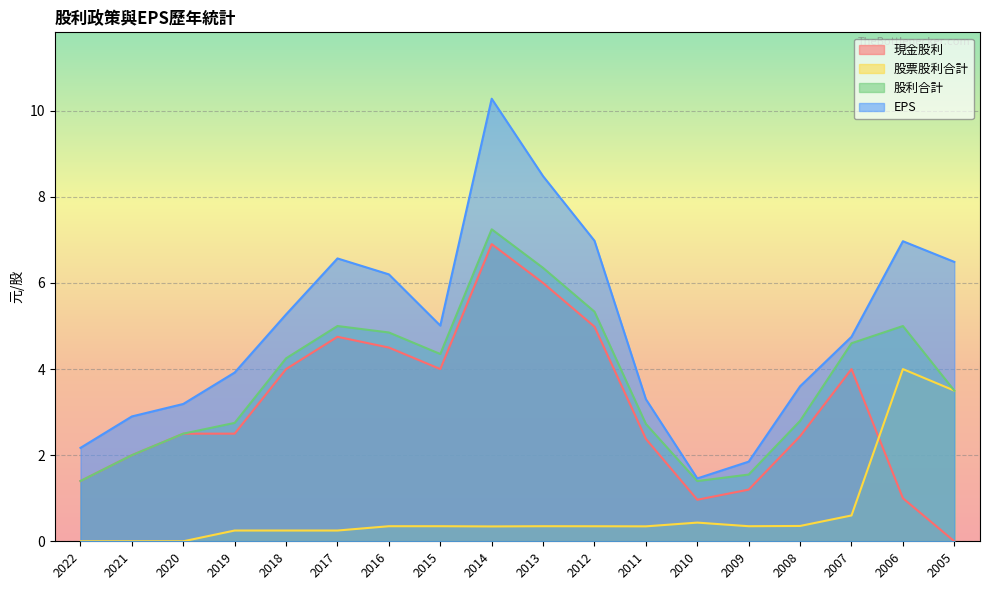

Does the chart display data point markers on the line(s)?

No